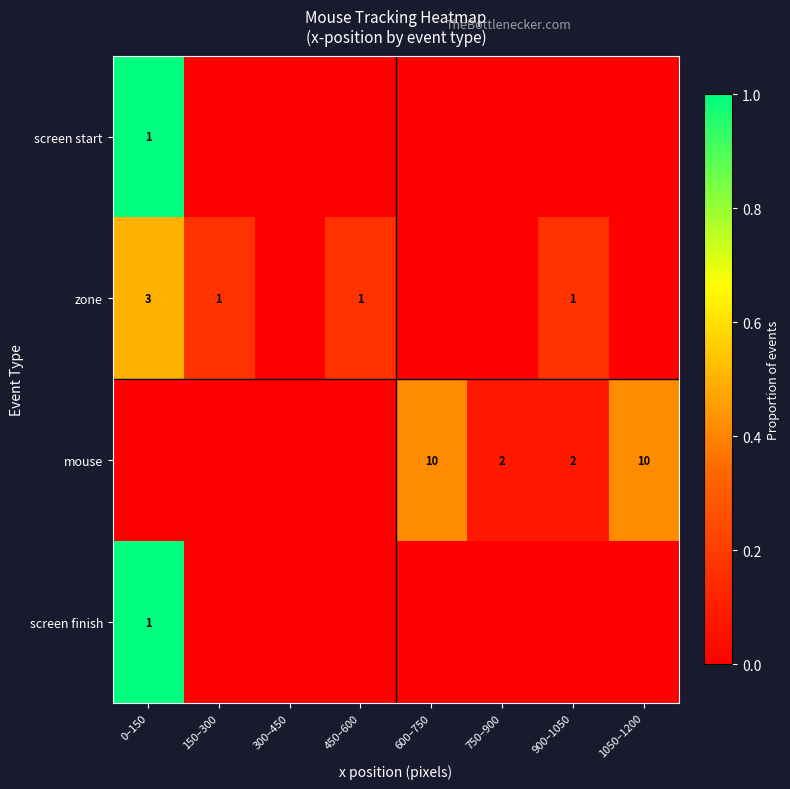

The value of screen start at 0–150 is 1. True or false?

True